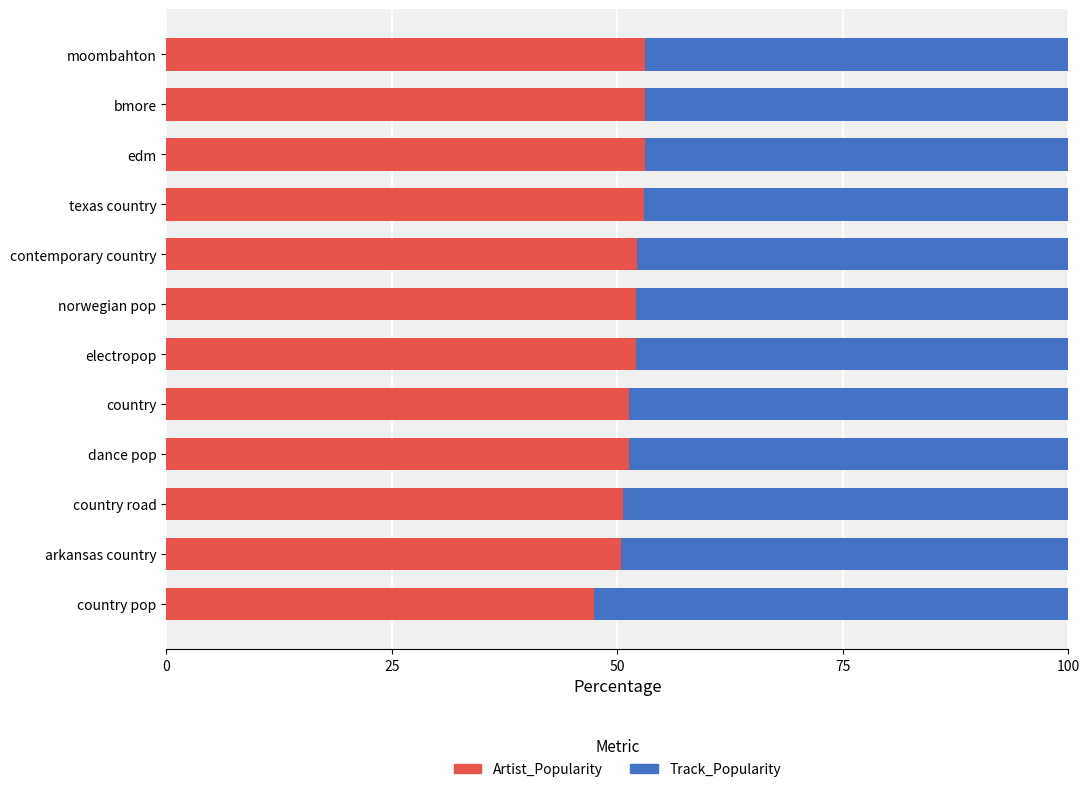

What is the minimum value for Artist_Popularity?

47.4